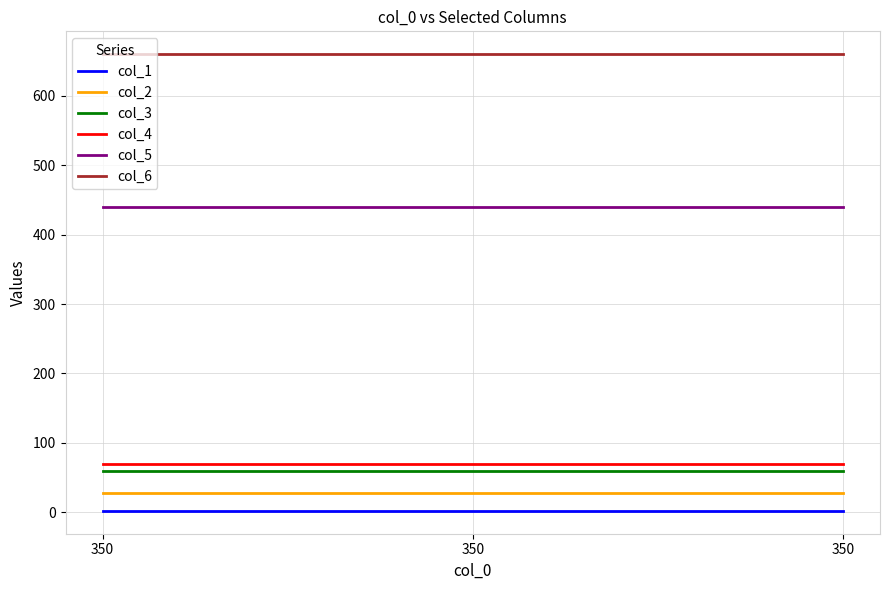

How many lines are shown in the chart?

6